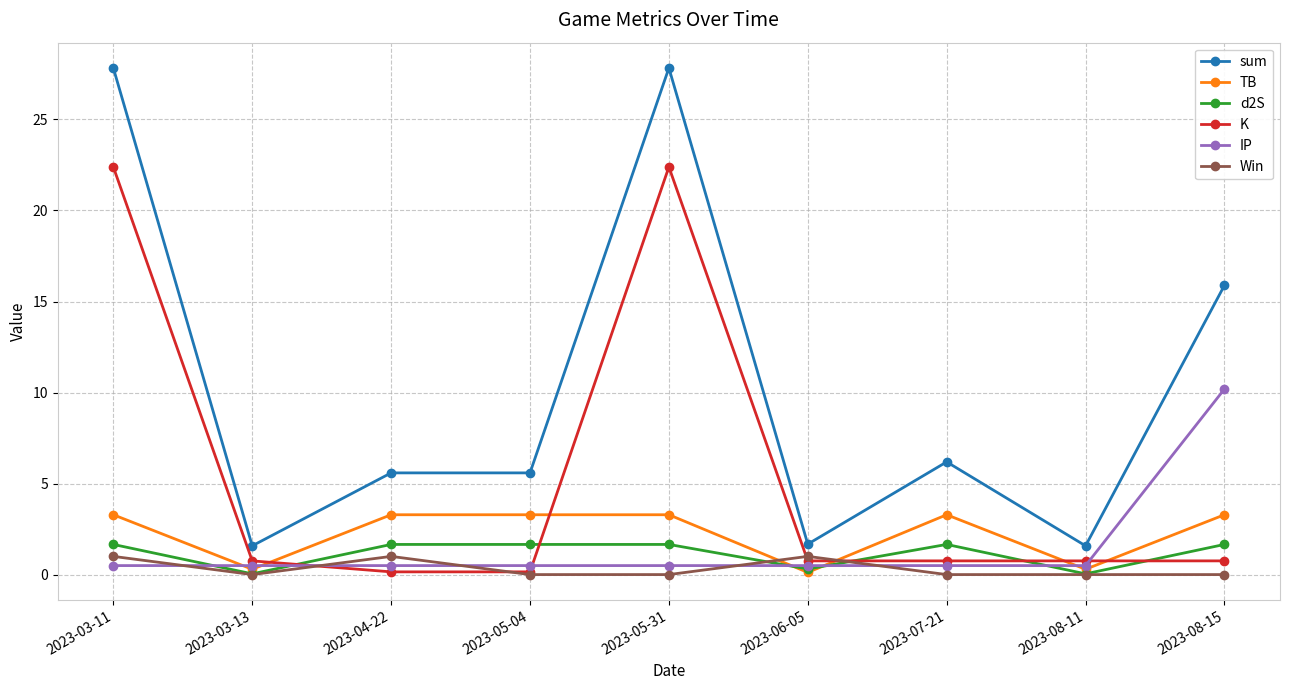

True or false: K has a value of 0.8 at 2023-03-13.

True